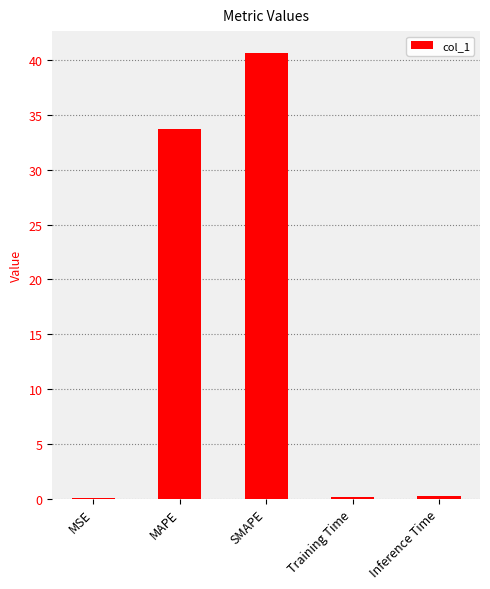

What is the maximum value shown in the chart?

40.6